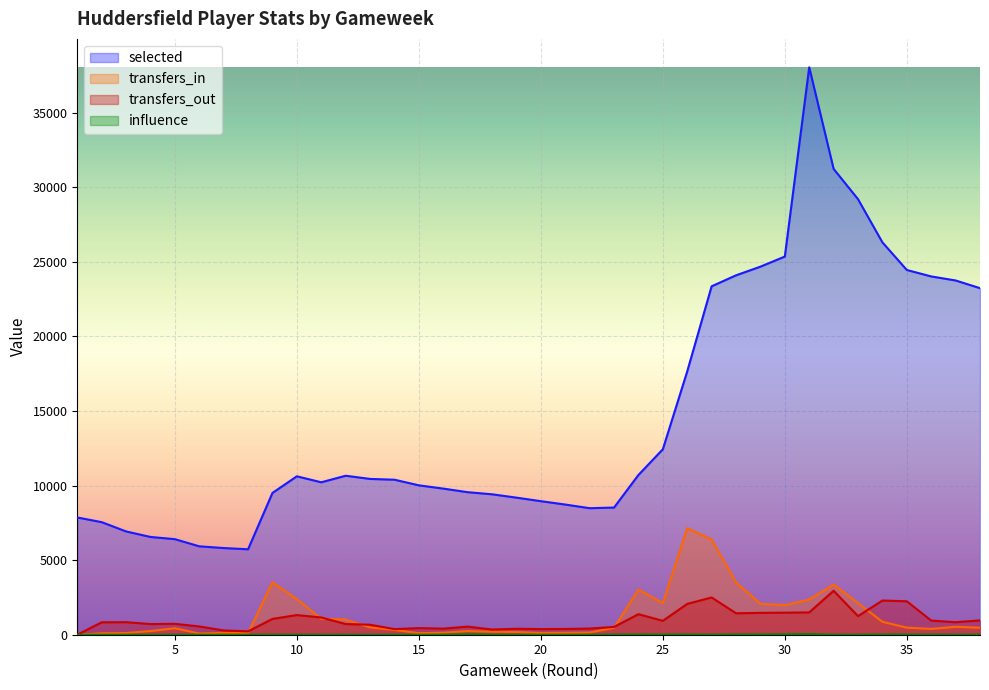

Reading left to right, list all the values displayed in this chart.

selected: 7863.0	7549.0	6927.0	6557.0	6408.0	5929.0	5813.0	5730.0	9509.0	10624.0	10223.0	10662.0	10448.0	10395.0	10019.0	9799.0	9559.0	9418.0	9193.0	8956.0	8730.0	8485.0	8528.0	10713.0	12437.0	17660.0	23366.0	24102.0	24684.0	25361.0	38055.0	31240.0	29209.0	26313.0	24460.0	24028.0	23757.0	23241.0
transfers_in: 0.0	98.0	114.0	246.0	434.0	82.0	120.0	107.0	3518.0	2388.0	1075.0	1016.0	489.0	325.0	104.0	135.0	249.0	199.0	183.0	118.0	131.0	147.0	466.0	3026.0	2123.0	7147.0	6389.0	3510.0	2079.0	1986.0	2359.0	3371.0	2122.0	868.0	475.0	389.0	532.0	468.0
transfers_out: 0.0	832.0	842.0	714.0	731.0	554.0	288.0	226.0	1062.0	1318.0	1156.0	716.0	670.0	375.0	444.0	409.0	545.0	349.0	398.0	379.0	385.0	414.0	522.0	1378.0	932.0	2067.0	2499.0	1439.0	1465.0	1479.0	1497.0	2948.0	1249.0	2293.0	2243.0	949.0	838.0	960.0
influence: 0.0	0.0	0.0	0.0	0.0	0.0	0.0	0.0	0.0	3.0	0.0	0.0	0.0	0.0	0.0	4.6	28.6	7.8	0.0	0.0	0.0	0.0	6.0	14.2	12.2	14.6	3.6	17.0	19.0	22.0	41.8	5.0	2.0	14.8	12.0	7.8	2.8	7.6